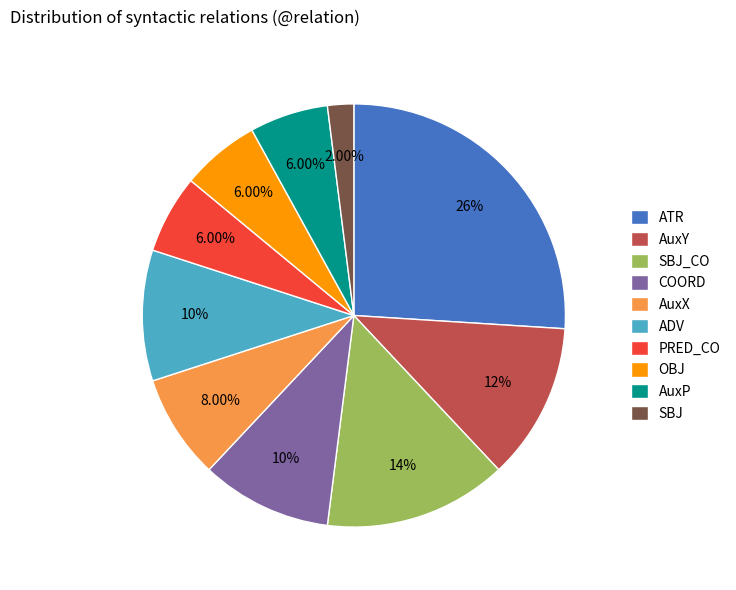

Approximately how many times larger is the value at ADV compared to SBJ_CO?

0.7